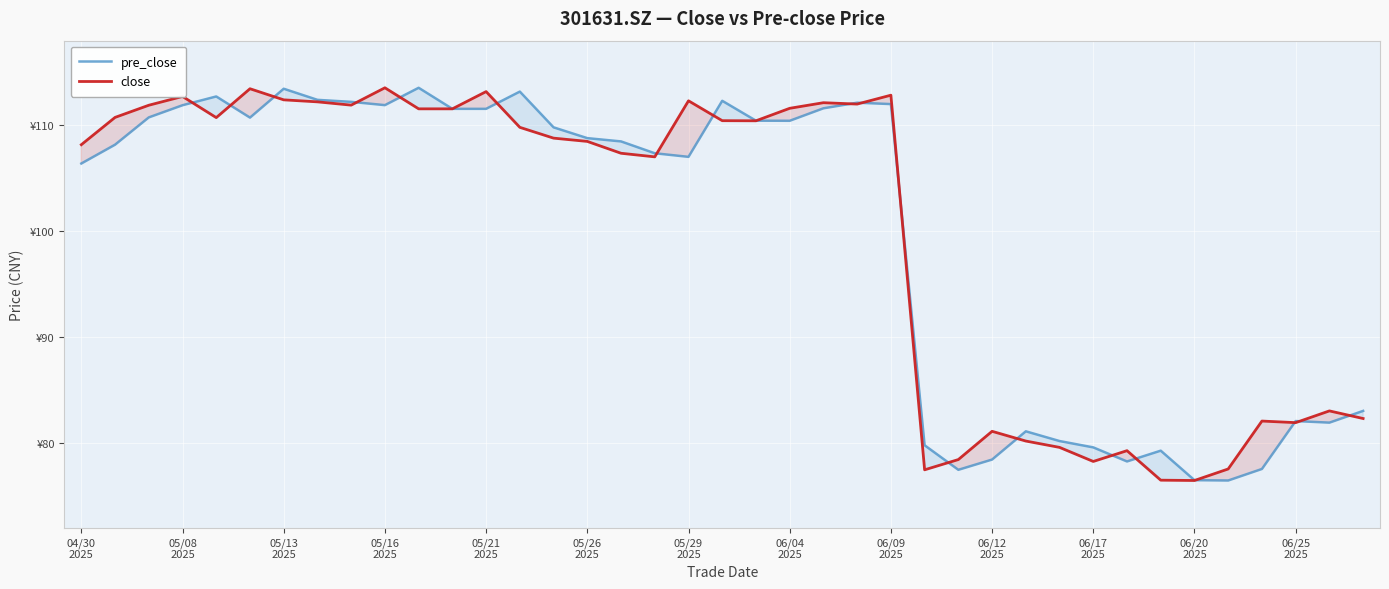

Where is the first local maximum for close?

05/08
2025